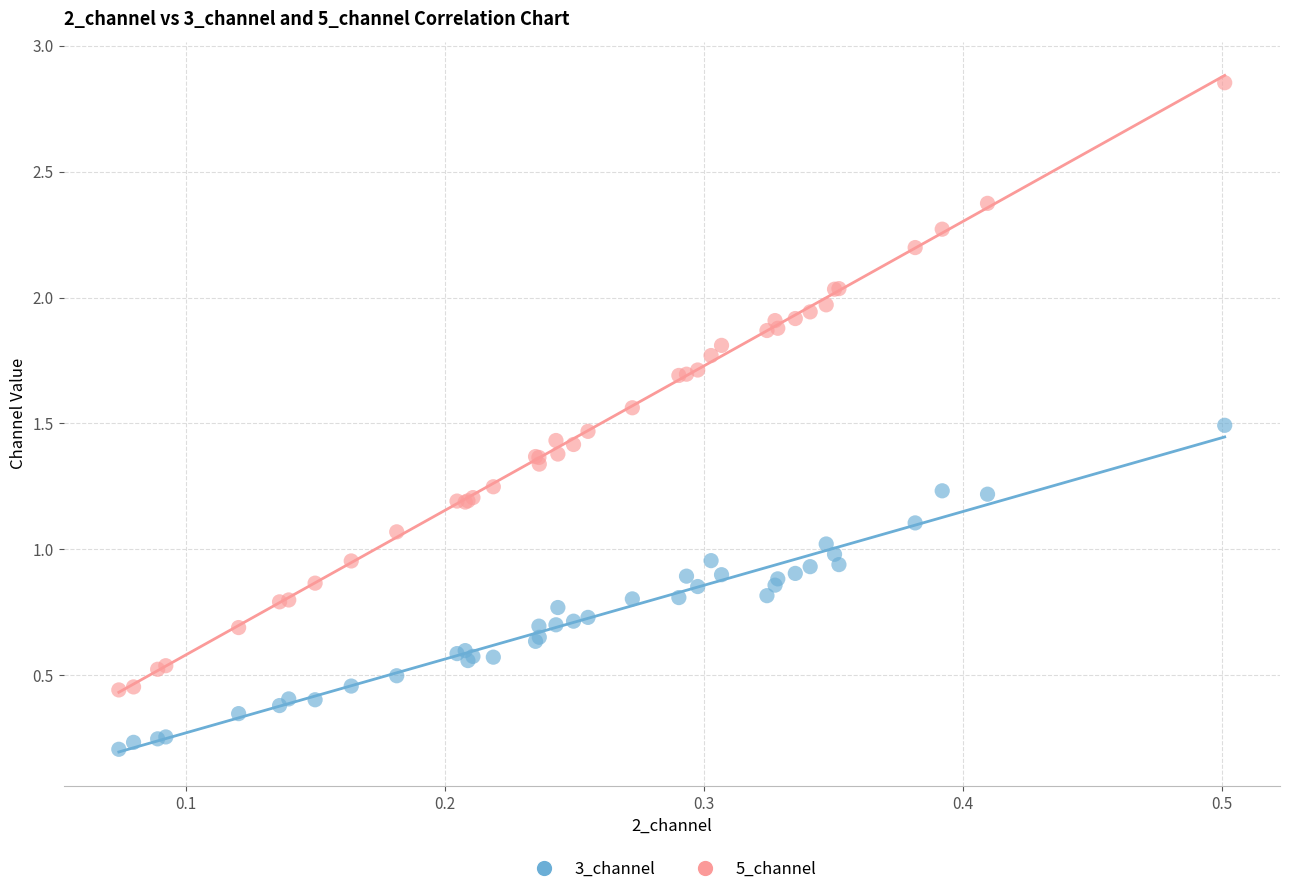

Which series contains the lowest Y value?

3_channel